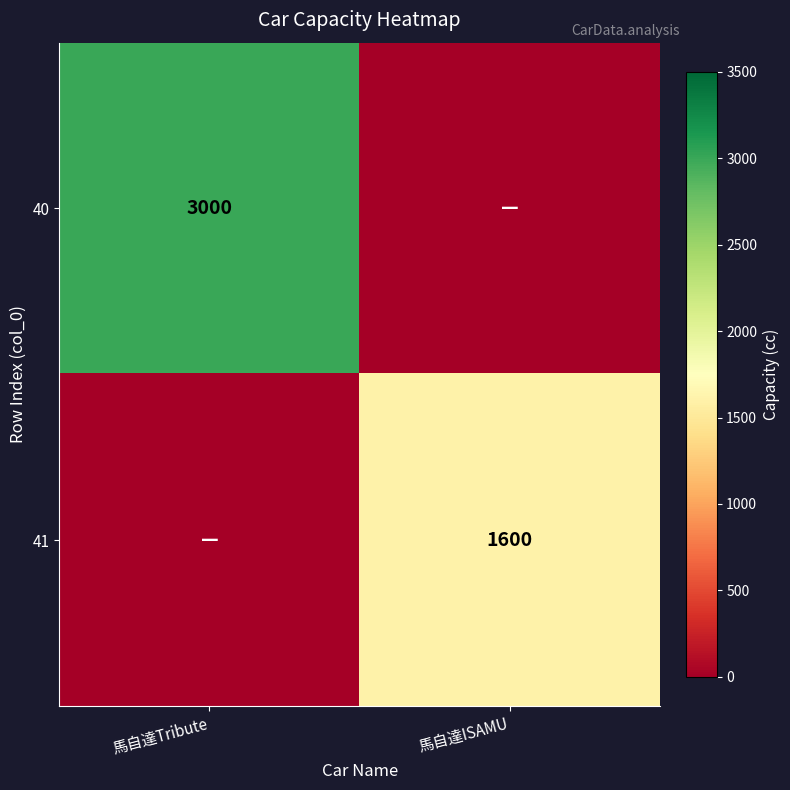

Is the value of 41 at 馬自達ISAMU greater than the value of 40 at 馬自達Tribute?

No